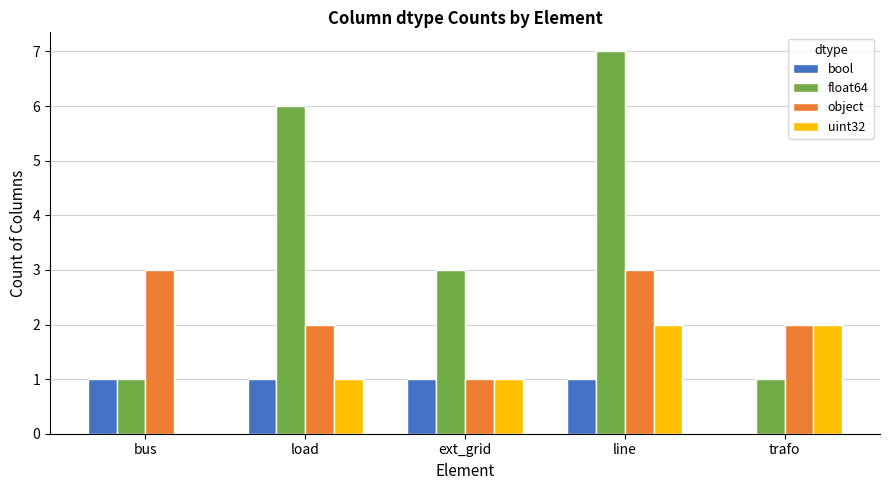

Which category has the highest value across all series?

line